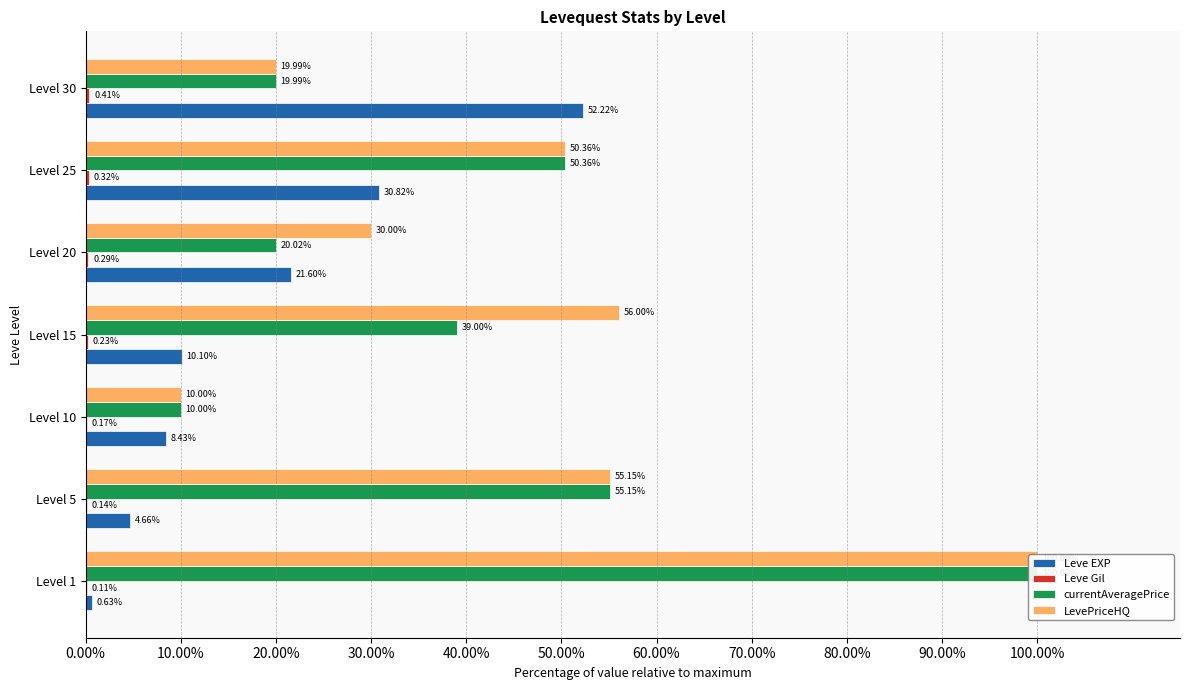

What is the total value across all series at Level 10?

28.6